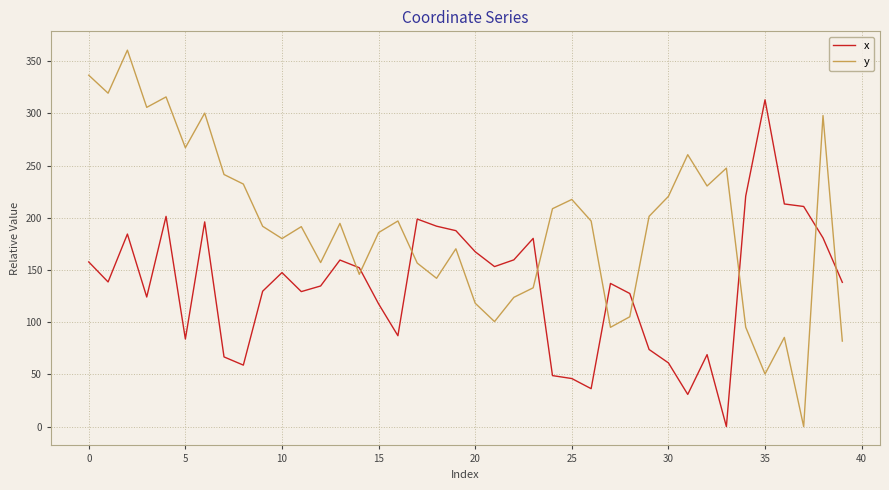

How many lines are shown in the chart?

2